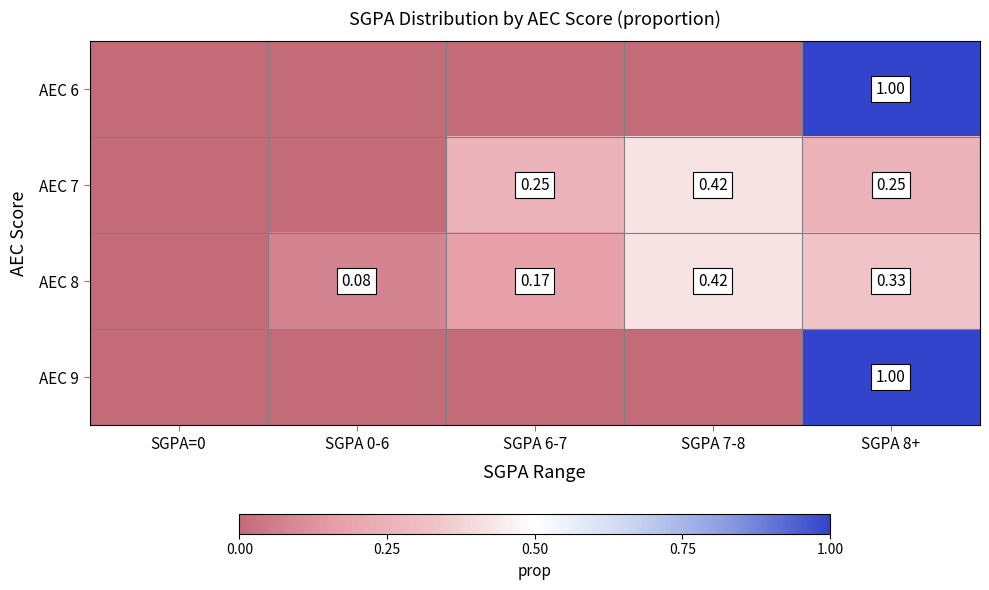

Rank the series at SGPA 0-6 from highest to lowest value.

AEC 8, AEC 6, AEC 7, AEC 9